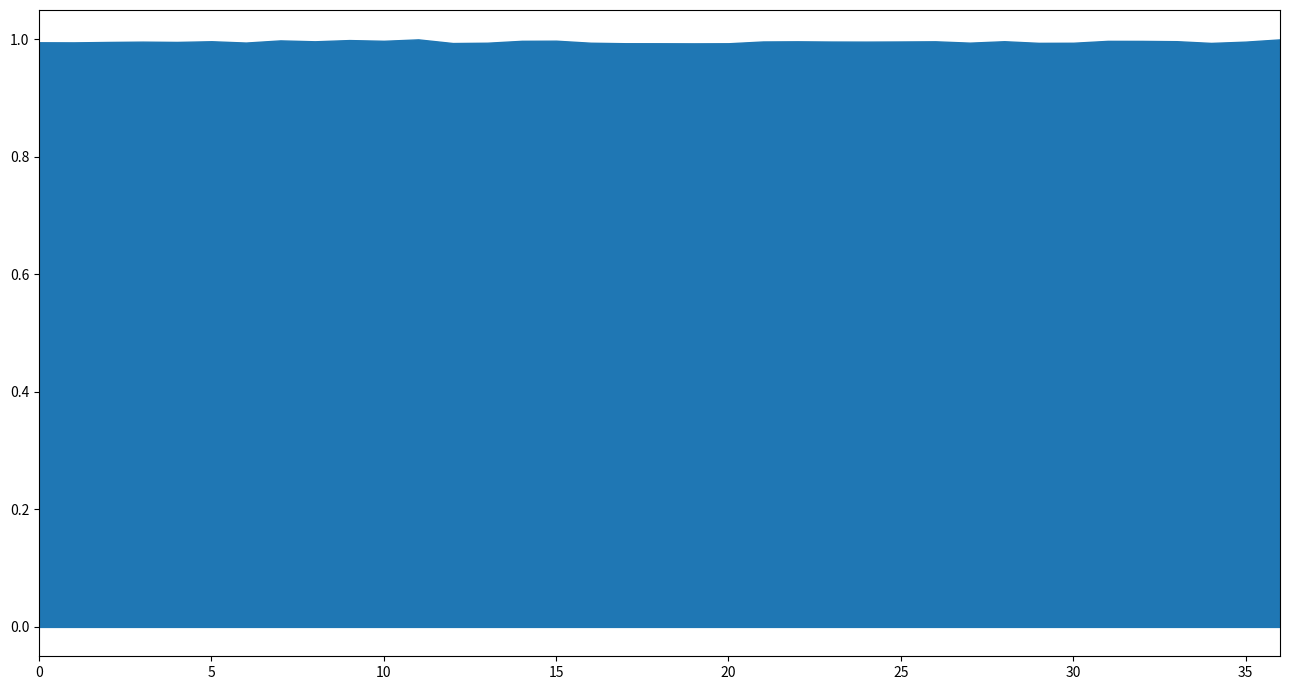

List the labels in order of value, smallest first.

19, 20, 18, 17, 12, 34, 29, 30, 16, 13, 27, 6, 1, 0, 2, 4, 3, 35, 24, 23, 25, 21, 22, 26, 8, 5, 28, 33, 32, 31, 14, 10, 15, 7, 9, 36, 11